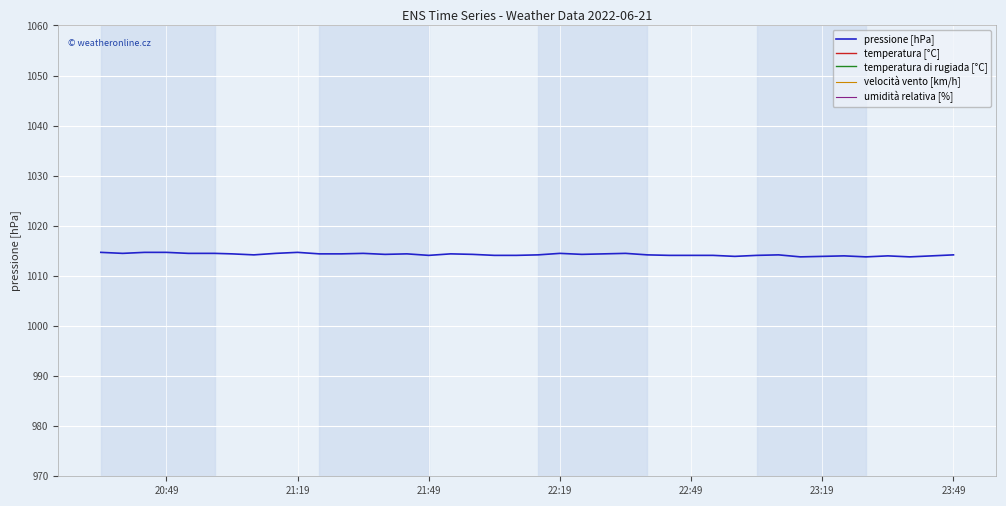

True or false: temperatura di rugiada [°C] has more than 2 interior local peaks.

True